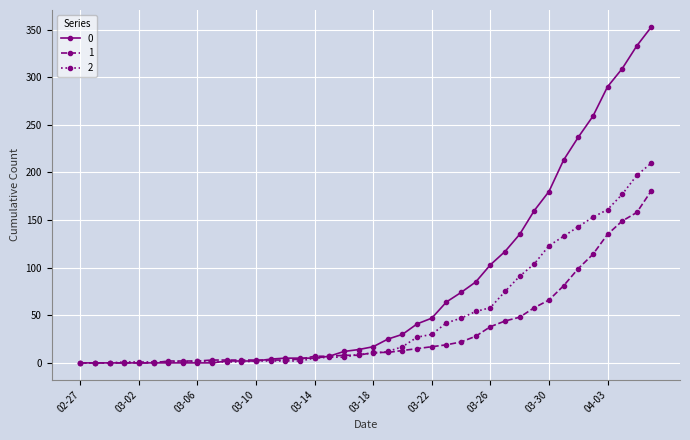

True or false: 2 has more than 0 interior local peaks.

True